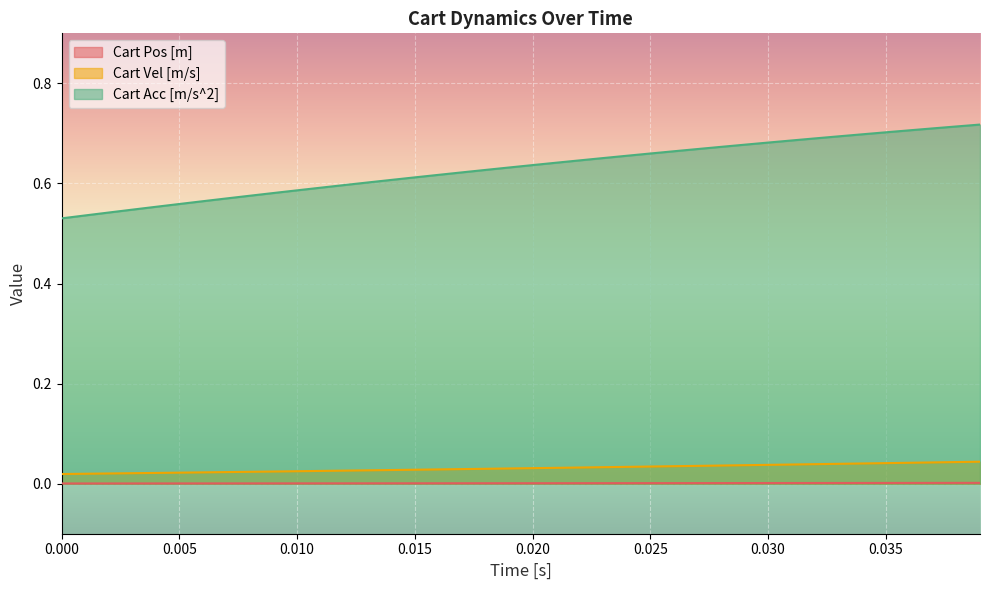

Is it true that Cart Pos [m] equals 0.0 at 0.035?

True